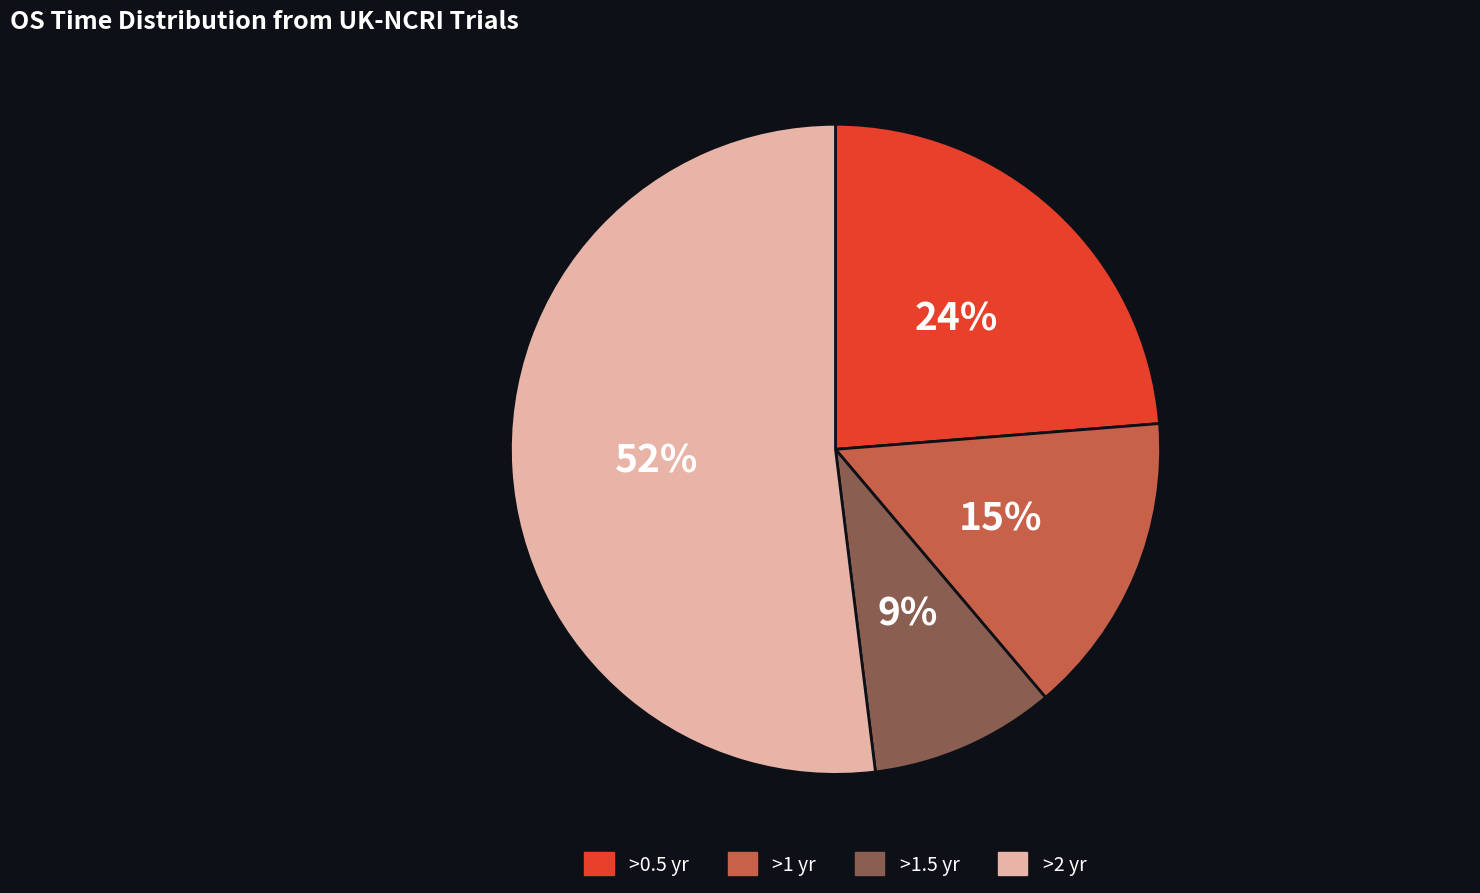

How many segments does this pie chart have?

4